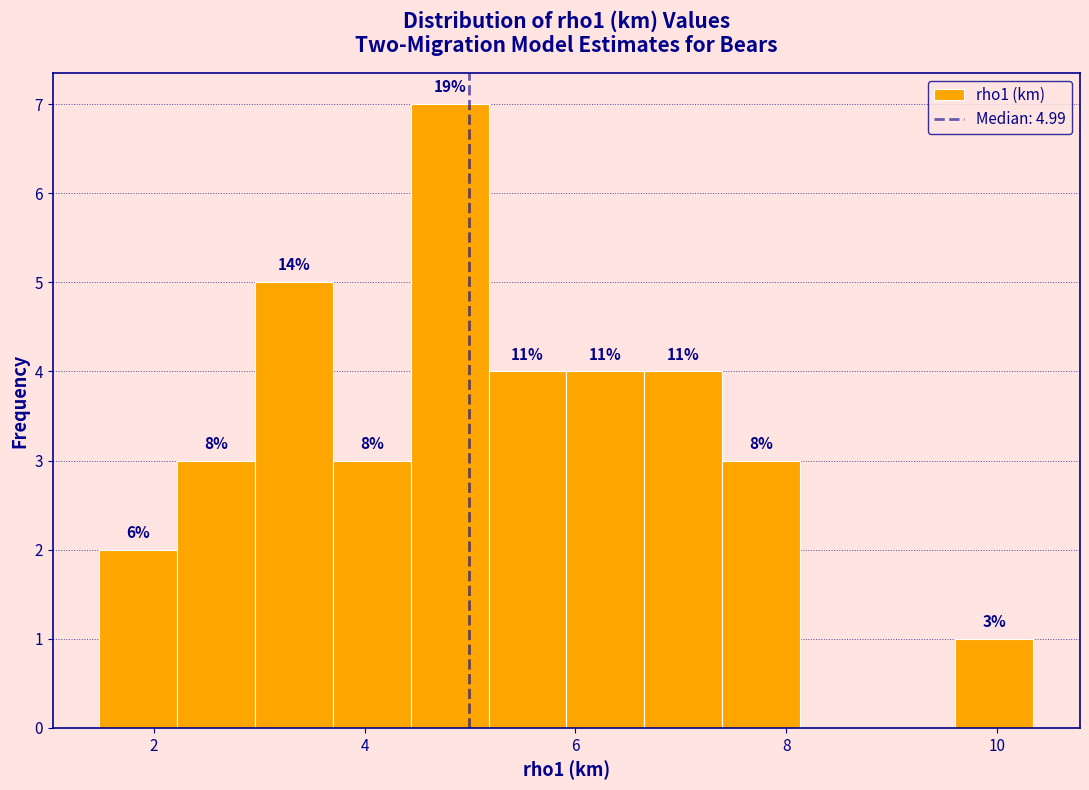

Read against the x-axis, roughly where is the centre of the tallest bar?

4.8